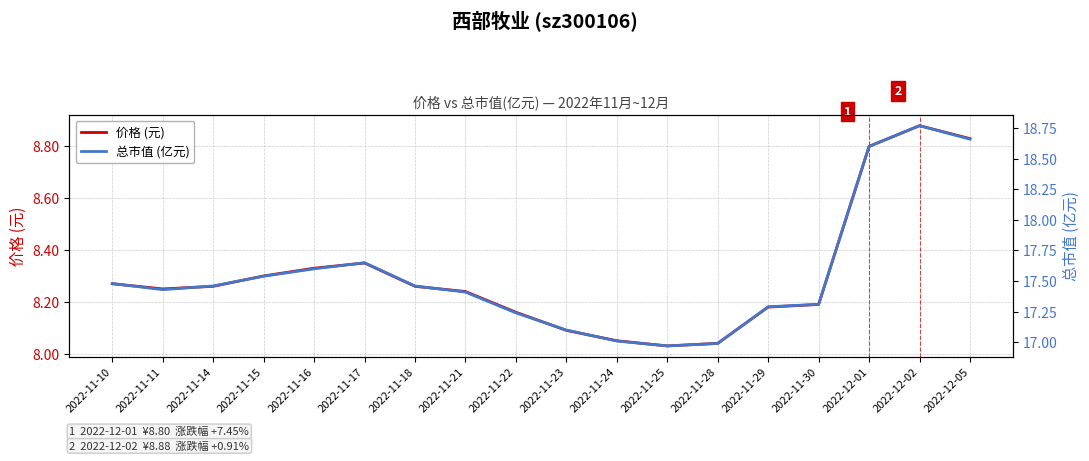

What is the greatest value displayed?

18.8